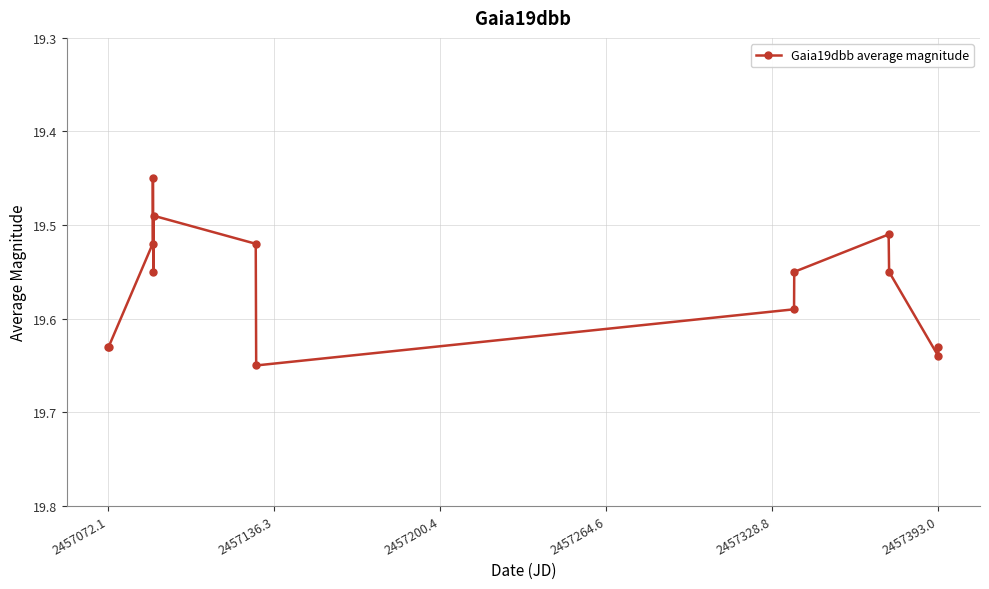

Count the values in the range 19 to 20.

14